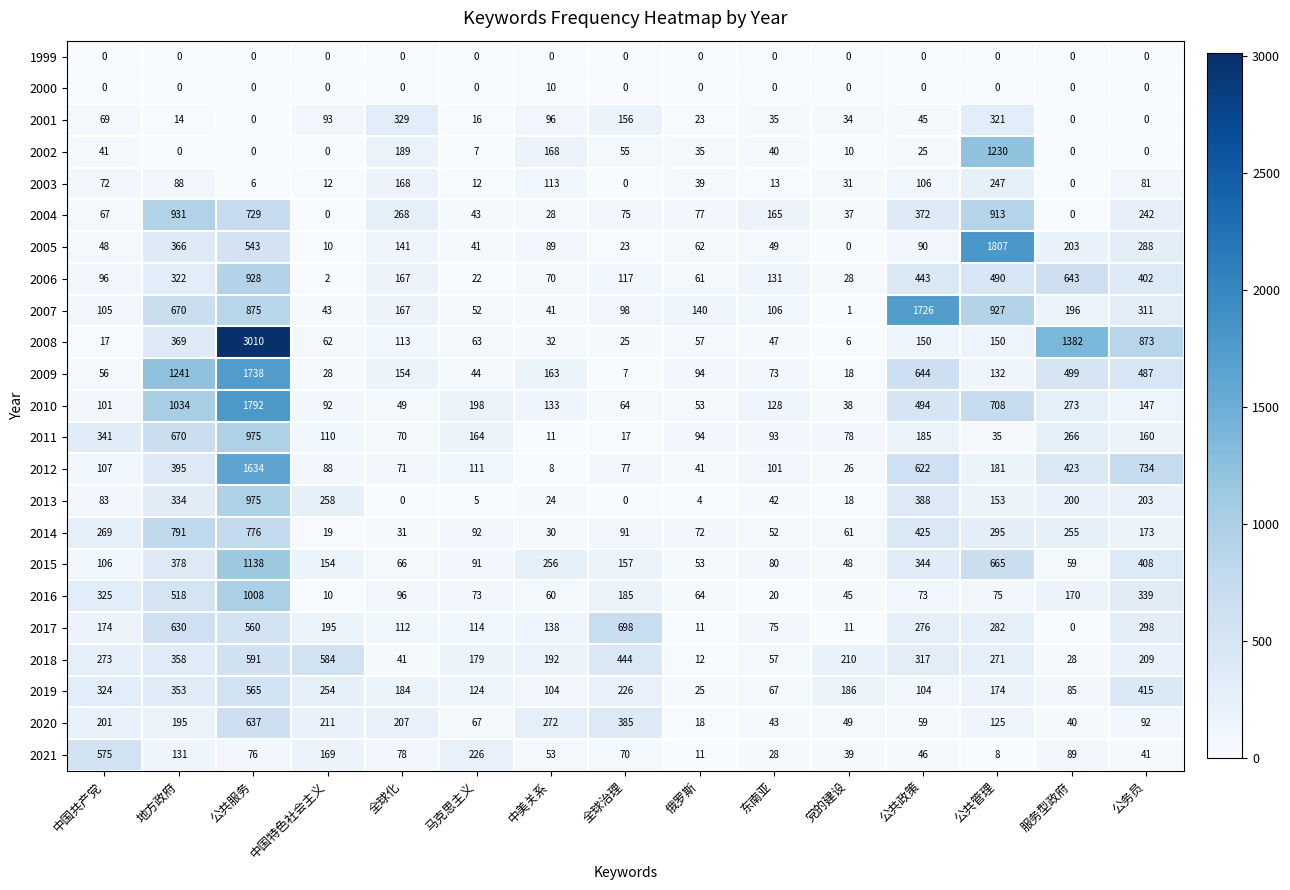

At which label does 2021 first exceed 70?

中国共产党